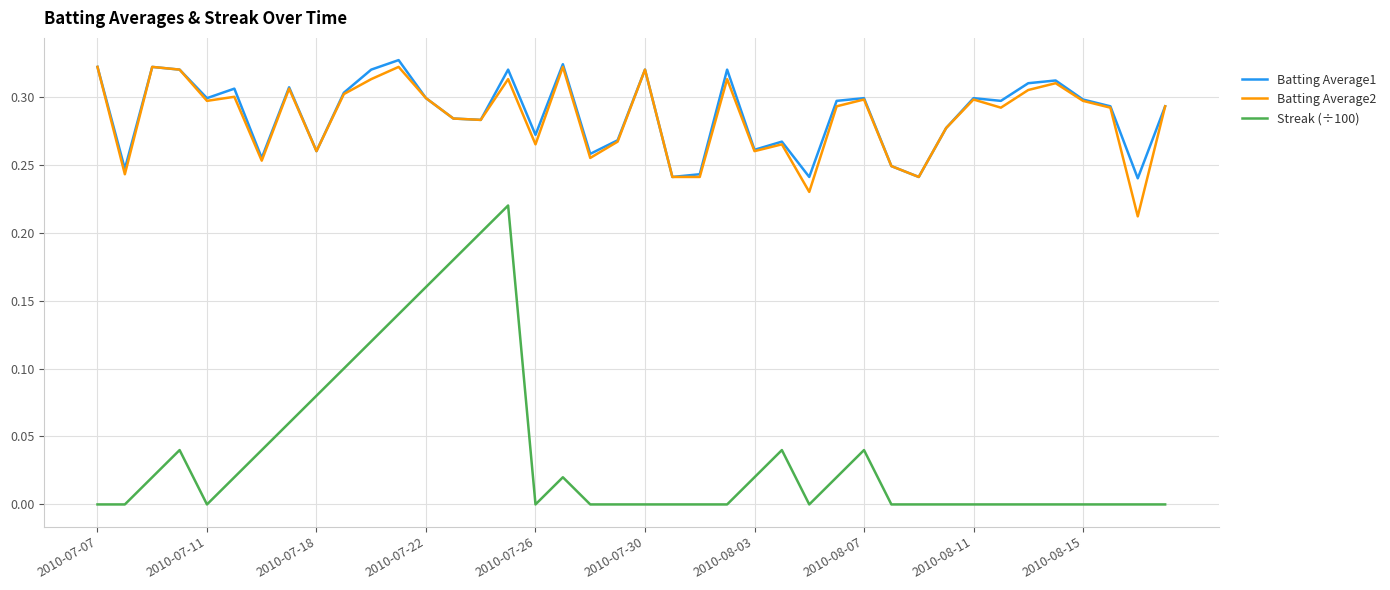

True or false: Streak (÷100) and Batting Average1 intersect in this chart.

False